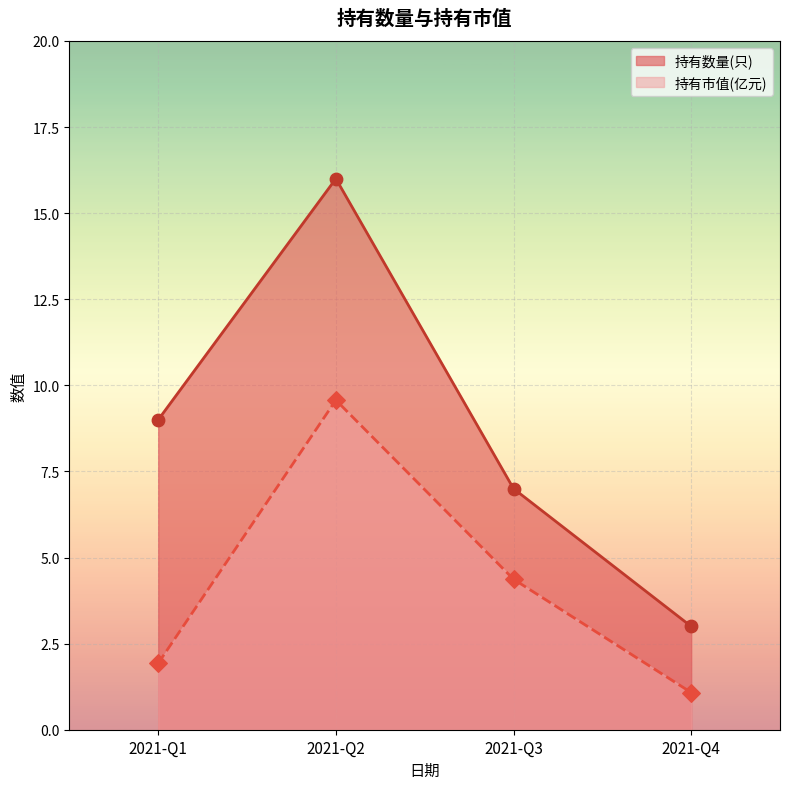

Which series has the widest spread of Y values?

持有数量(只)